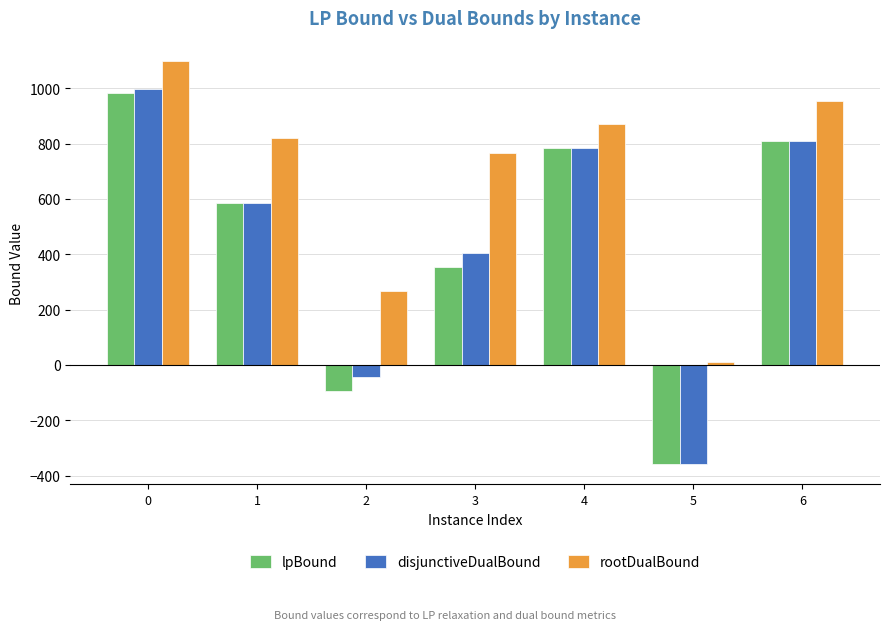

At how many categories does at least one series exceed 355?

5